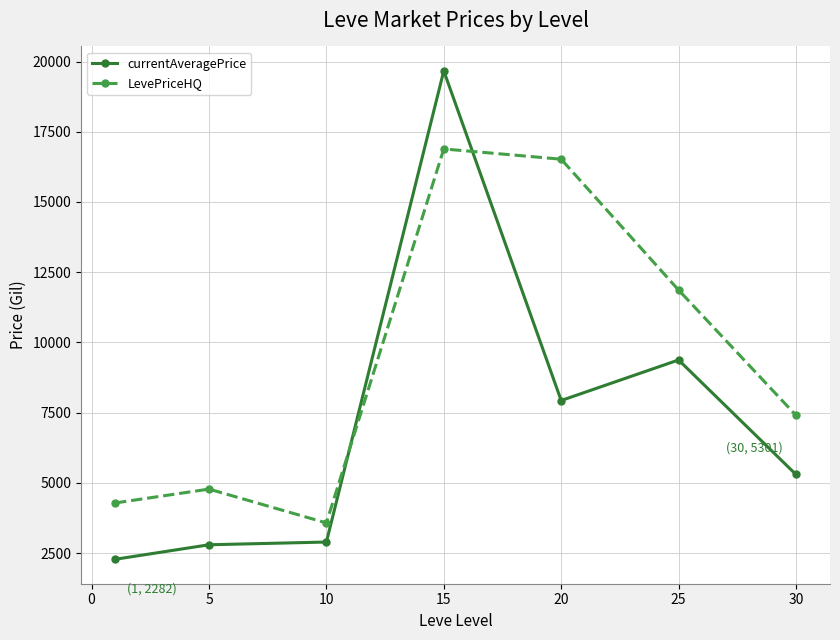

What is the minimum value for currentAveragePrice?

2281.8